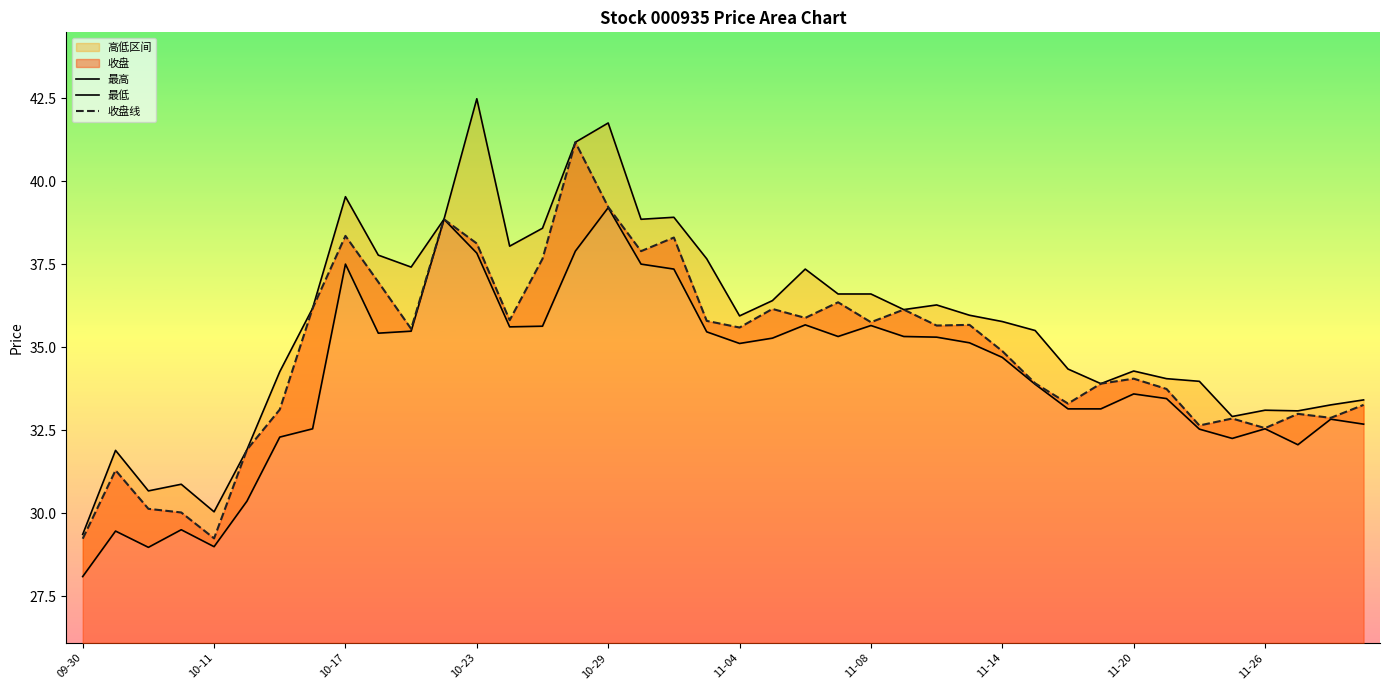

What is the highest value of the 收盘线 series?

41.2